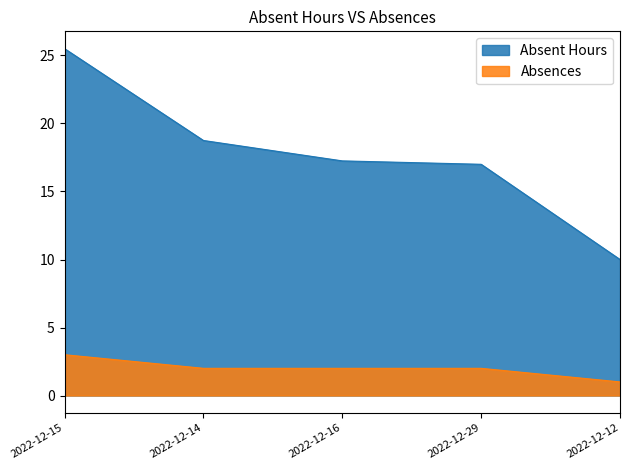

List the series in order of their peak value, highest first.

Absent Hours, Absences